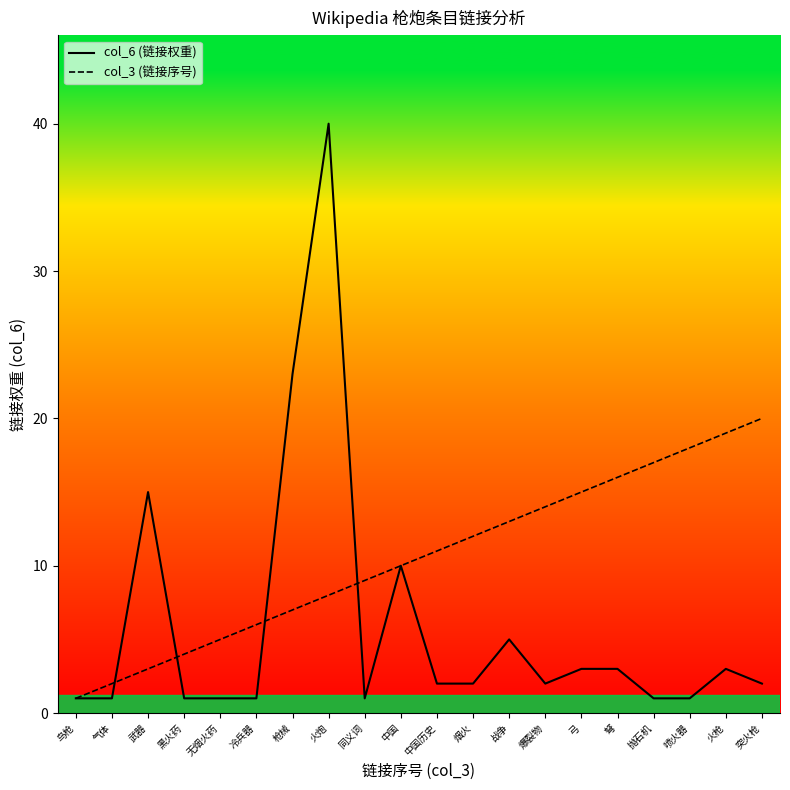

Is it true that col_6 (链接权重) equals 2 at 中国历史?

True